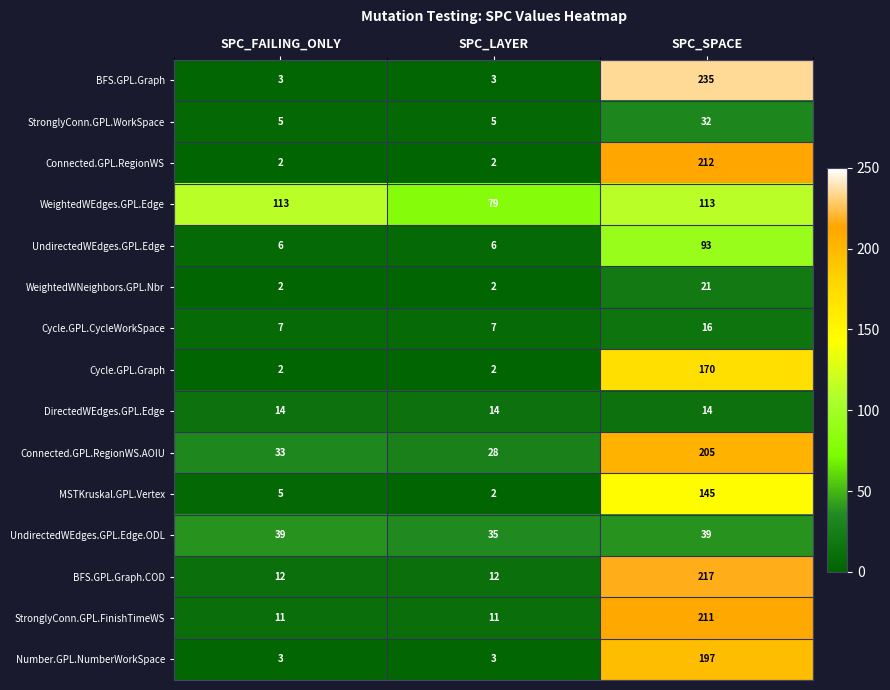

The value of UndirectedWEdges.GPL.Edge at SPC_LAYER is 9. True or false?

False